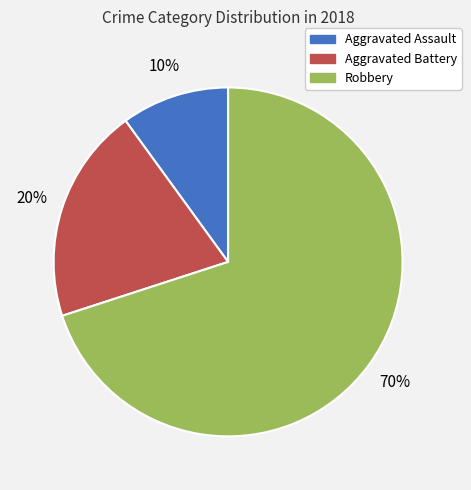

What is the smallest slice in the pie chart?

Aggravated Assault